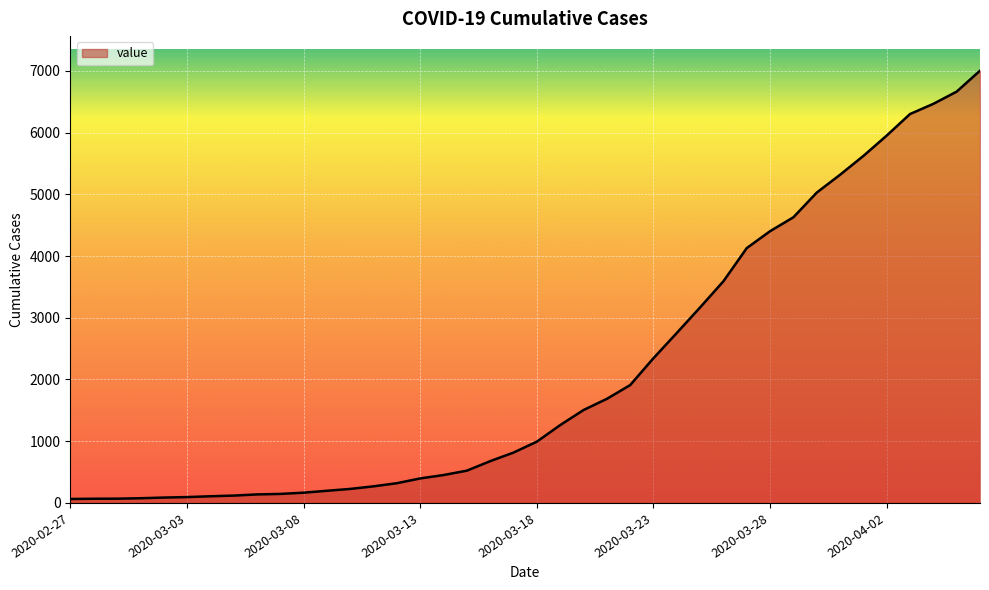

What is the difference between the maximum and minimum values?

6939